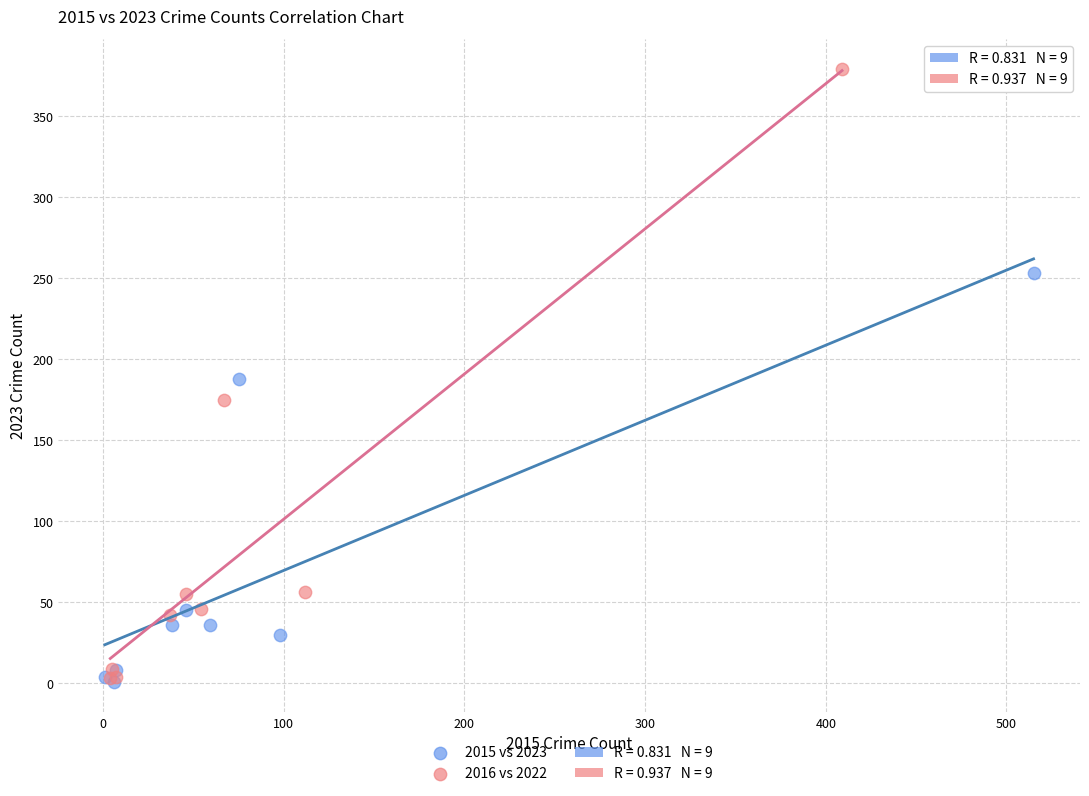

Which series reaches the maximum Y coordinate?

2016 vs 2022